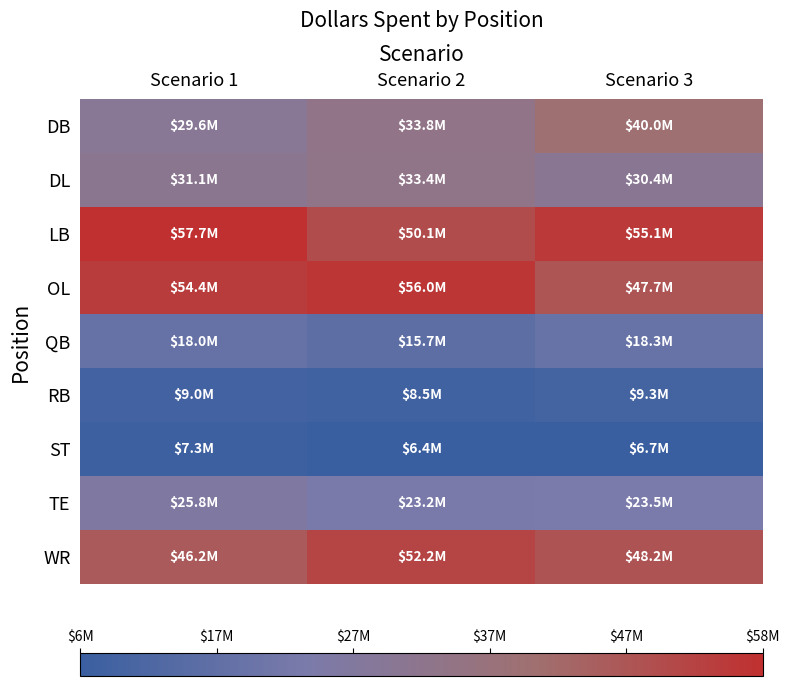

Rank the series by their maximum value, from highest to lowest.

LB, OL, WR, DB, DL, TE, QB, RB, ST